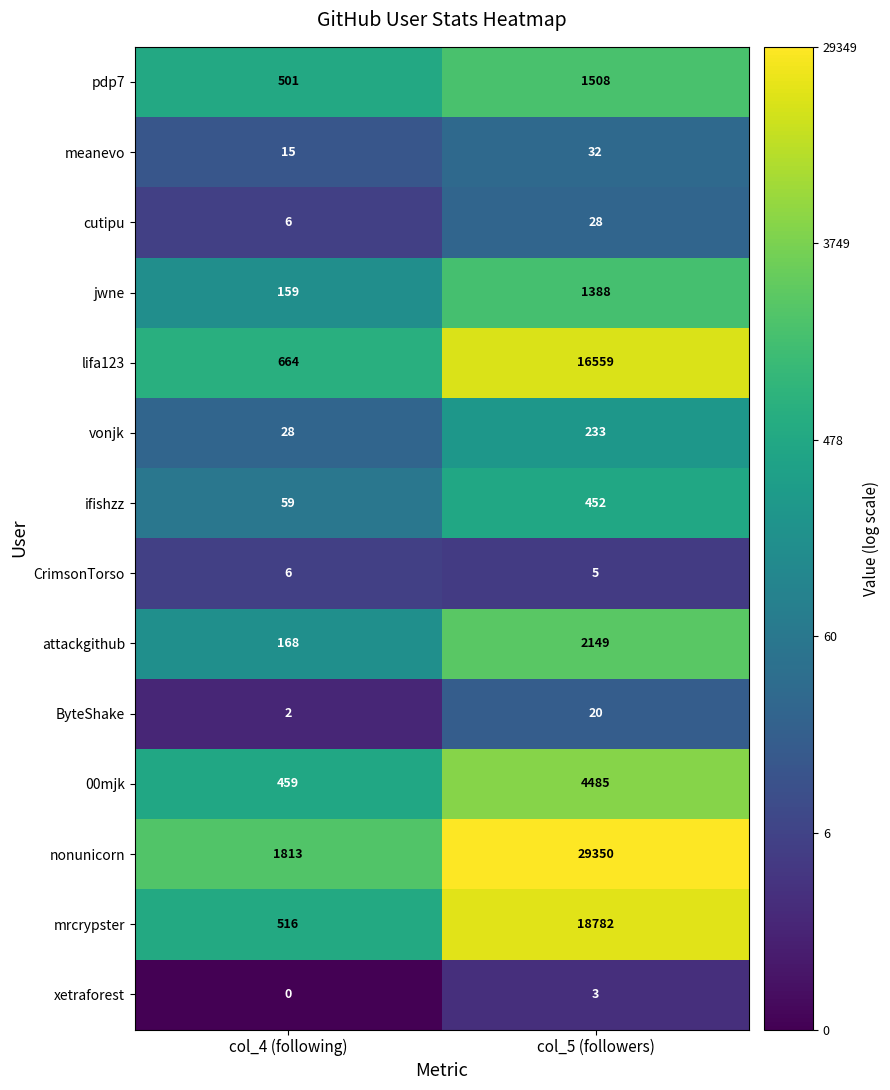

The value of lifa123 at col_4 (following) is 265. True or false?

False